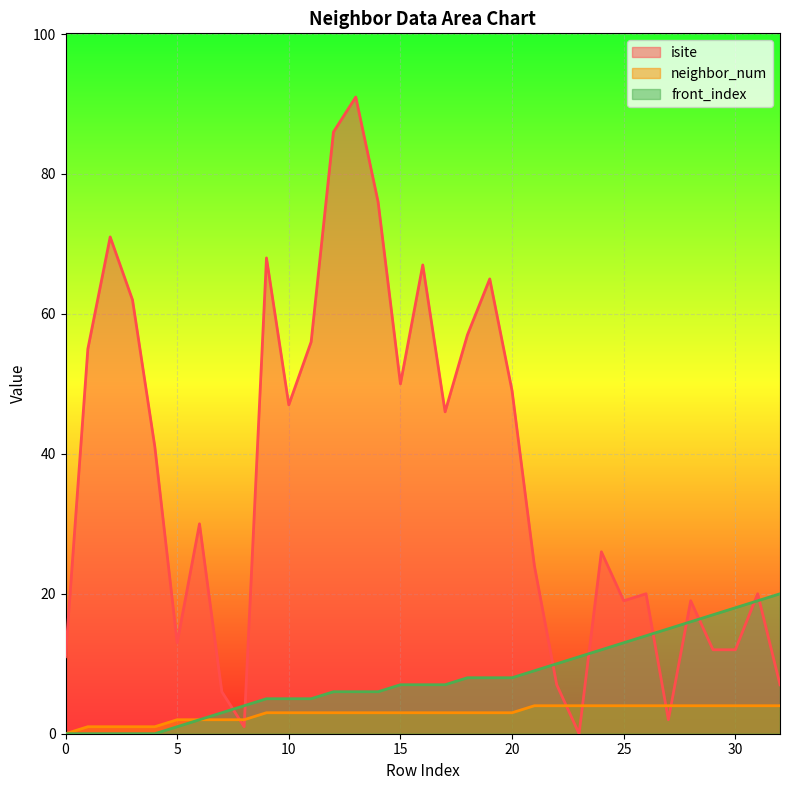

Reading left to right, what are all the values shown in this chart?

isite: 11	55	71	62	41	13	30	6	1	68	47	56	86	91	76	50	67	46	57	65	49	24	7	0	26	19	20	2	19	12	12	20	7
neighbor_num: 0	1	1	1	1	2	2	2	2	3	3	3	3	3	3	3	3	3	3	3	3	4	4	4	4	4	4	4	4	4	4	4	4
front_index: 0	0	0	0	0	1	2	3	4	5	5	5	6	6	6	7	7	7	8	8	8	9	10	11	12	13	14	15	16	17	18	19	20